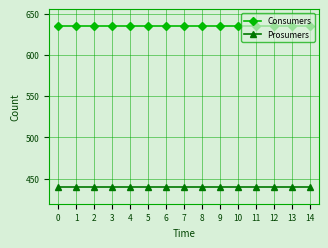

What are all the series names shown in the legend?

Consumers, Prosumers